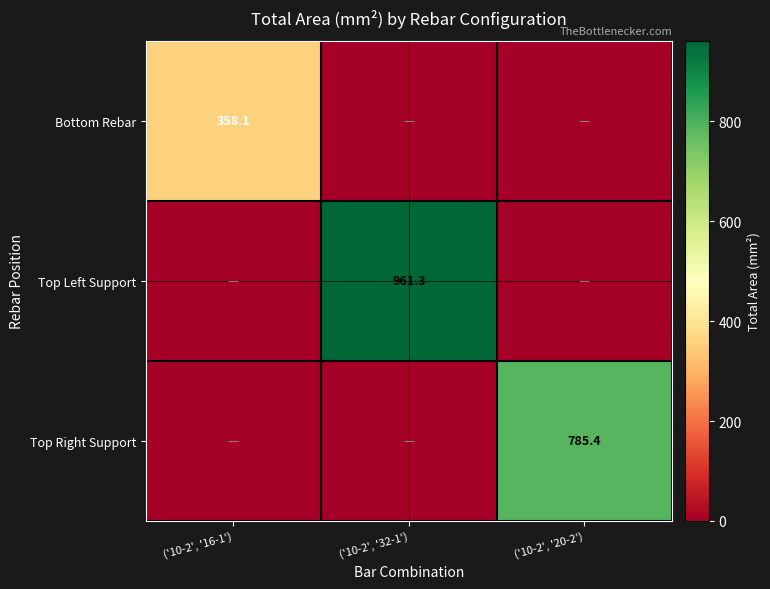

Count the number of categories in the chart.

3